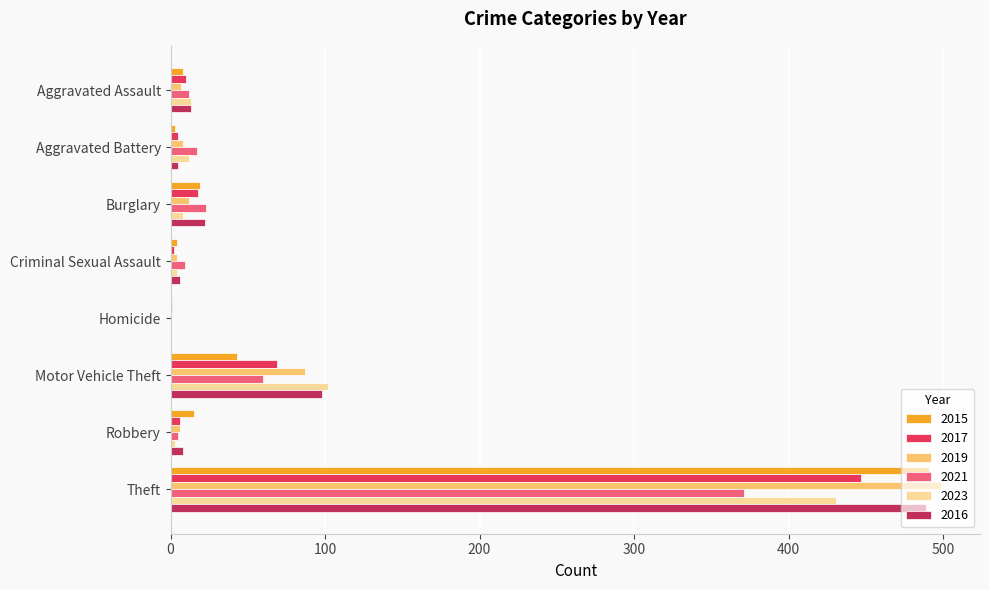

True or false: 2016 has a value of 0 at Homicide.

True